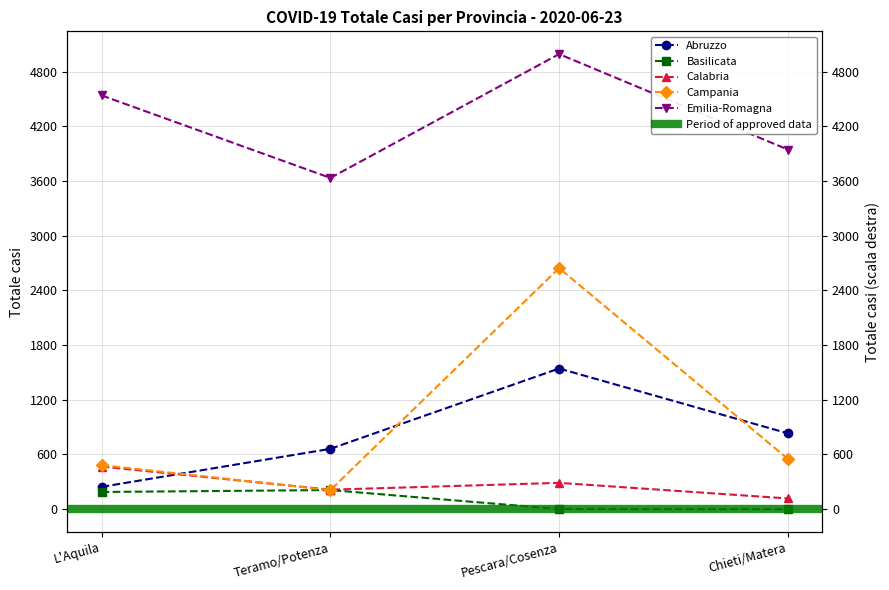

What is the greatest value displayed?

4991